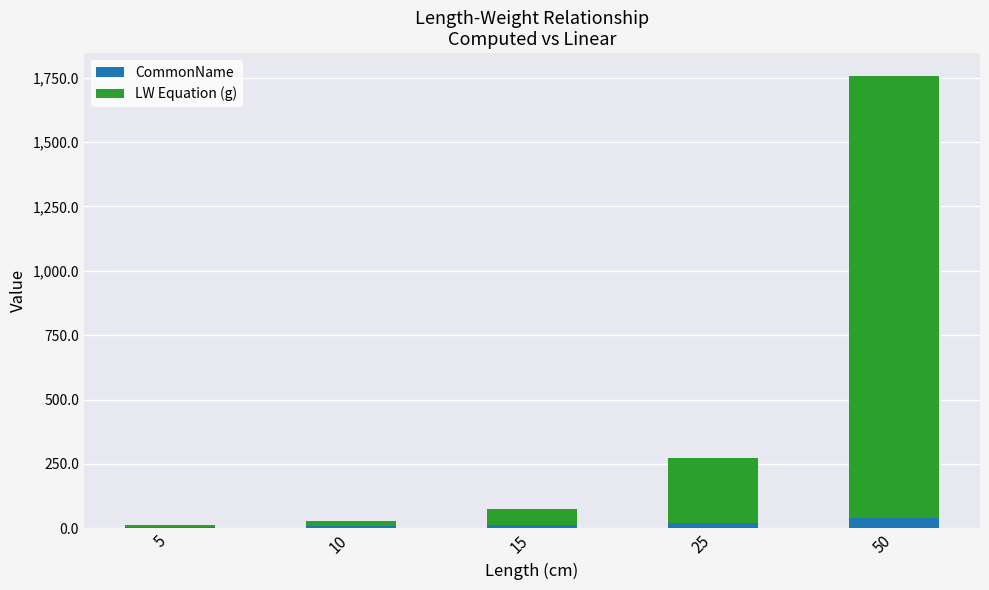

At which category is the sum across all series the highest?

50